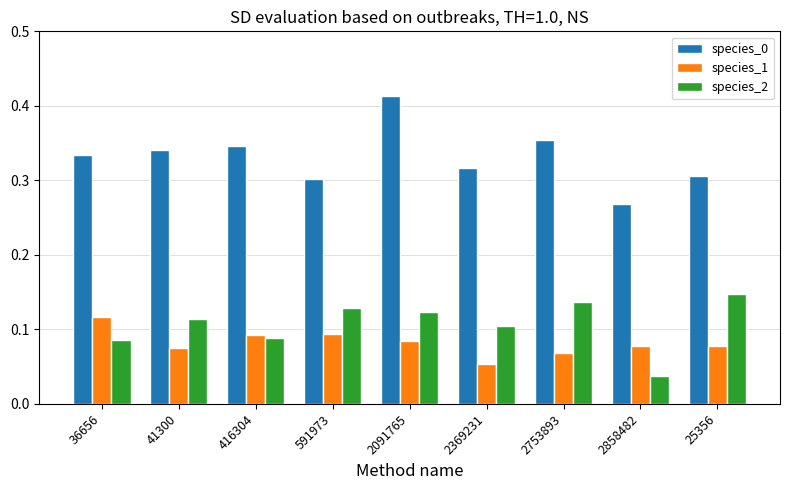

Where is species_2 nearest to the value 0?

2858482